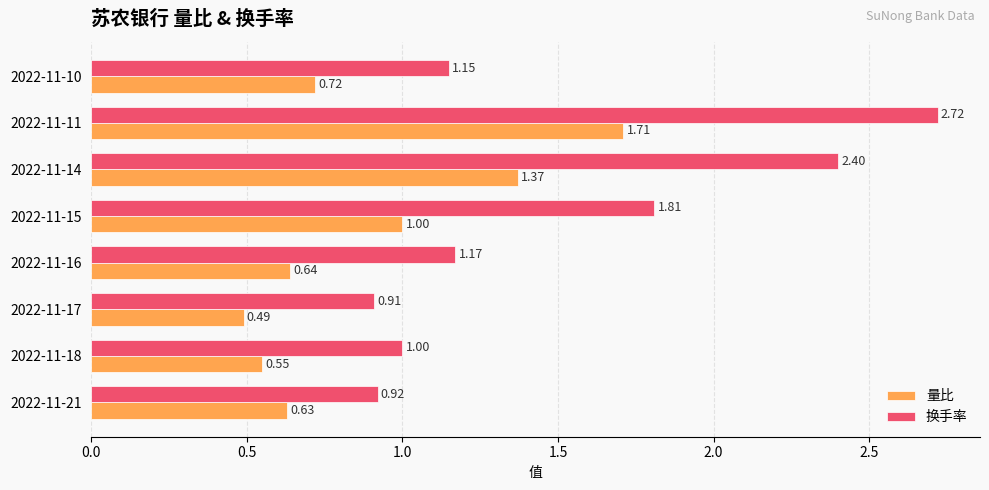

List the labels in order of 换手率 value, smallest first.

2022-11-17, 2022-11-21, 2022-11-18, 2022-11-10, 2022-11-16, 2022-11-15, 2022-11-14, 2022-11-11